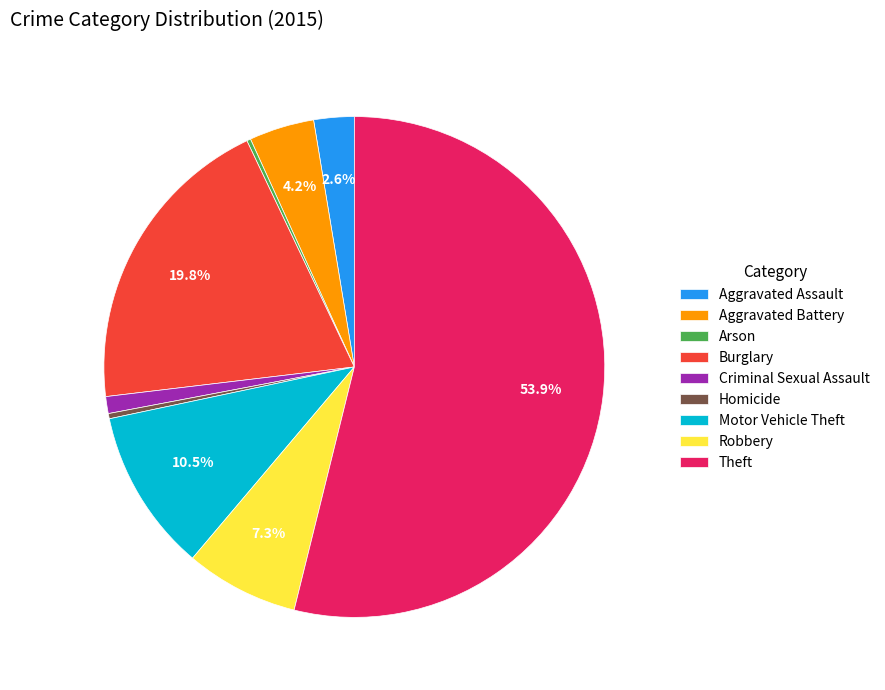

Which slice is the largest?

Theft